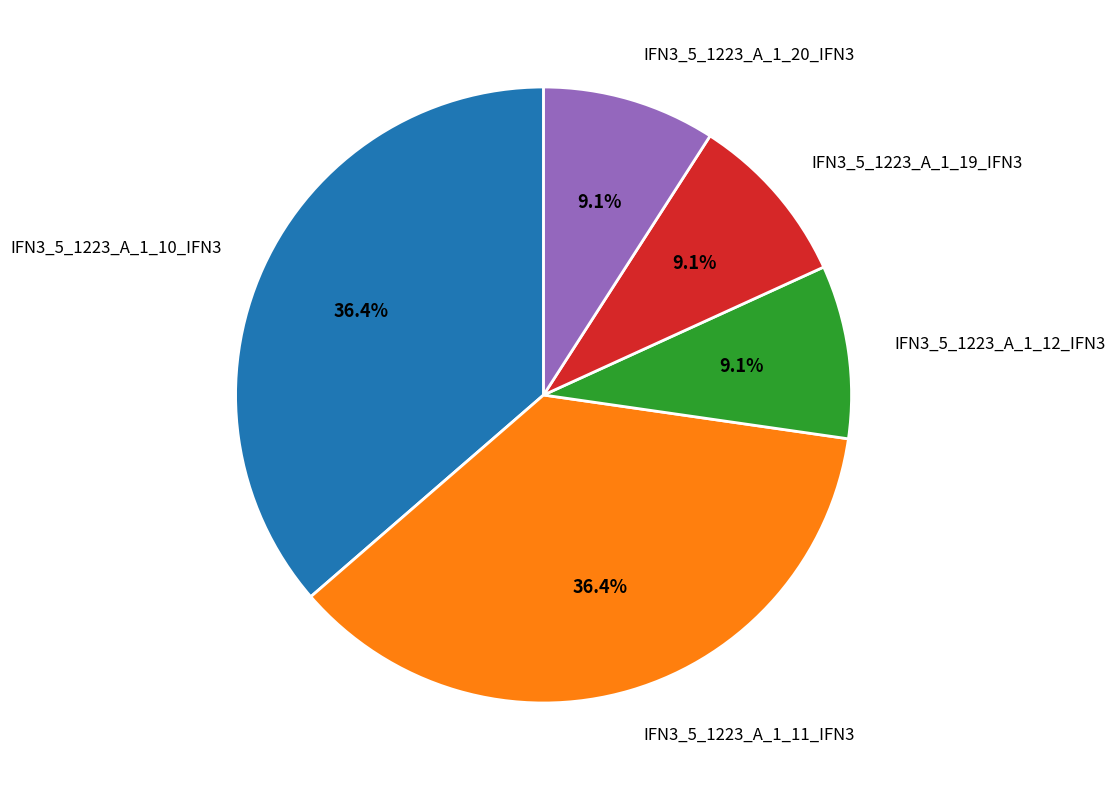

Is it true that IFN3_5_1223_A_1_12_IFN3 is 9% of the pie?

True